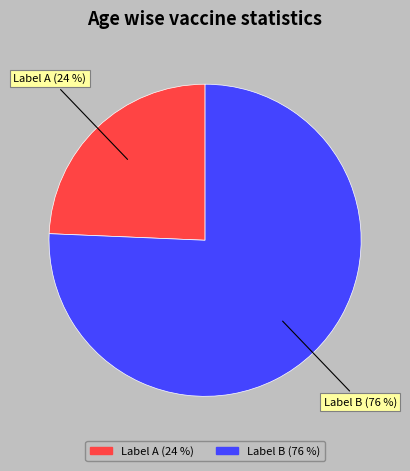

Count the number of slices in the pie.

2